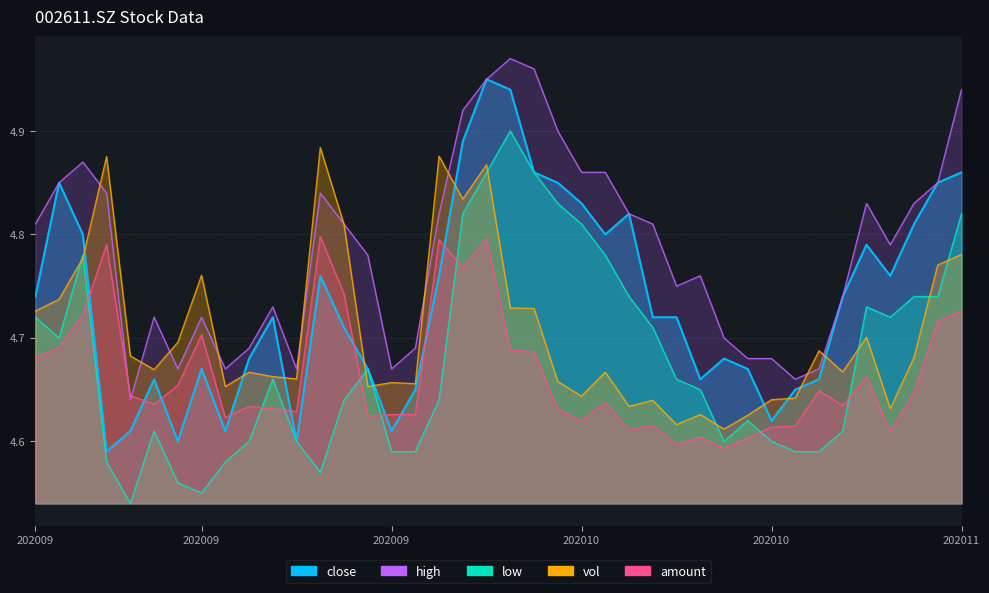

True or false: vol and close intersect in this chart.

True